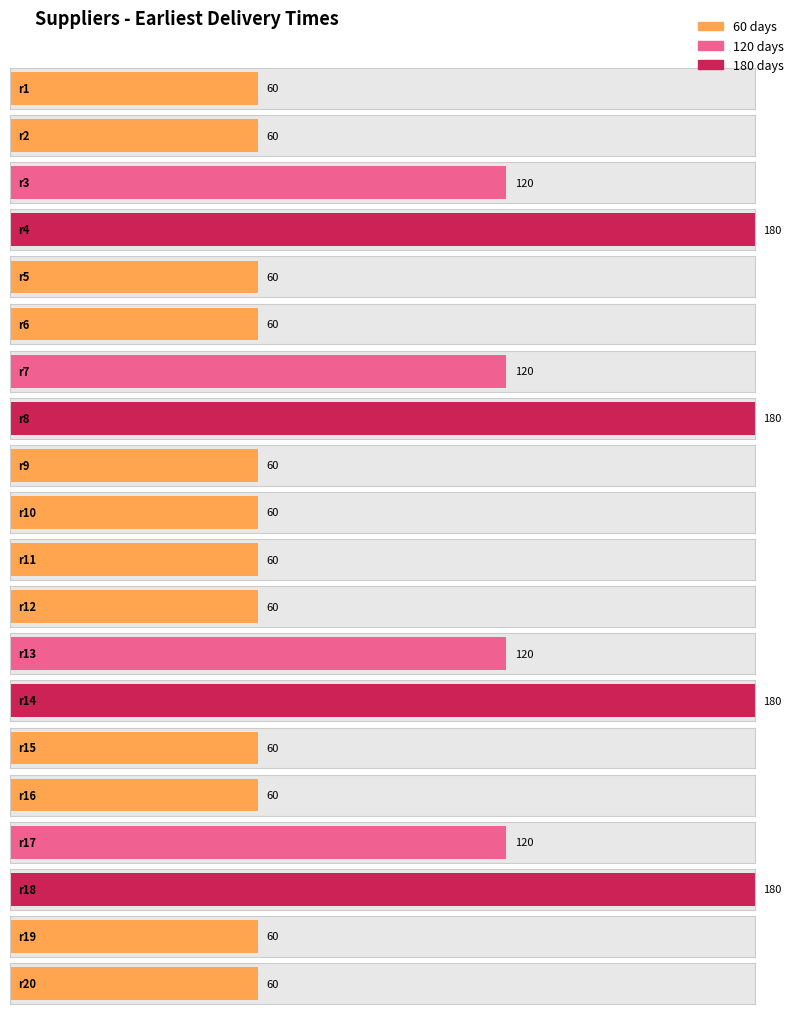

Where is the data nearest to the value 120?

r3